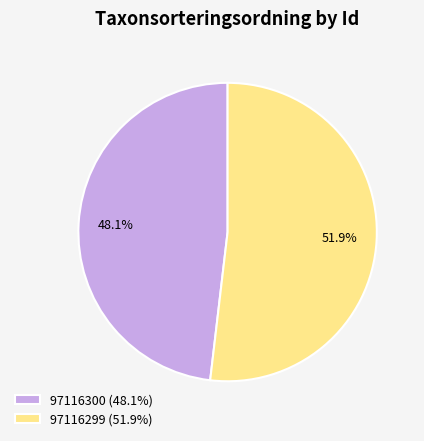

Which slice represents more than half of the pie?

97116299